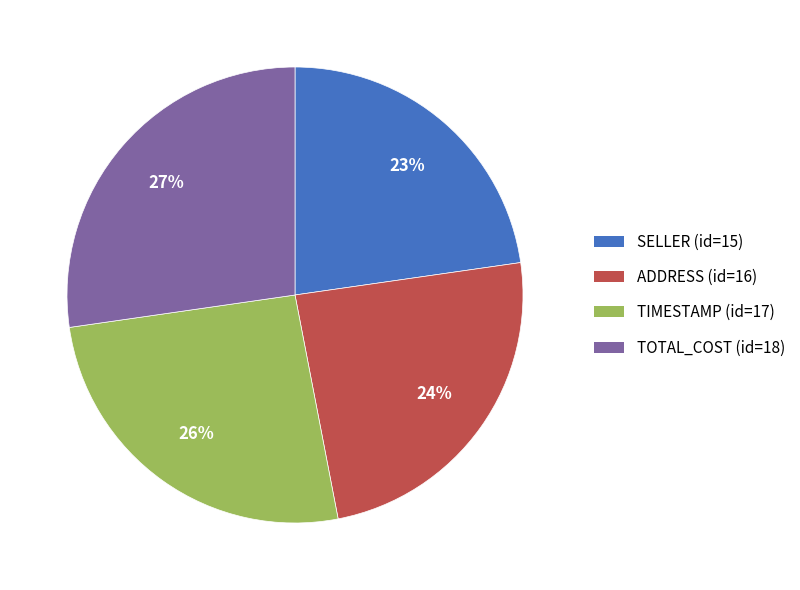

Which slice is the largest?

TOTAL_COST (id=18)